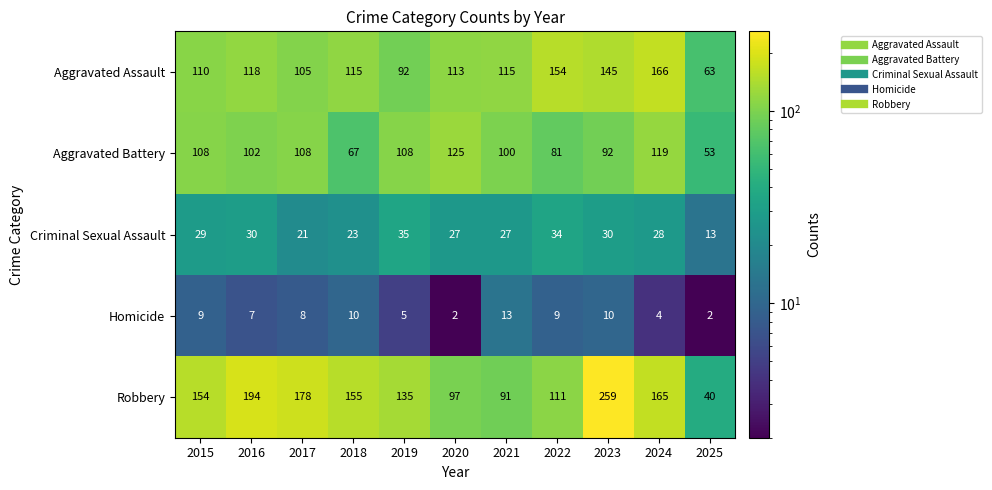

The value of Homicide at 2020 is 2. True or false?

True